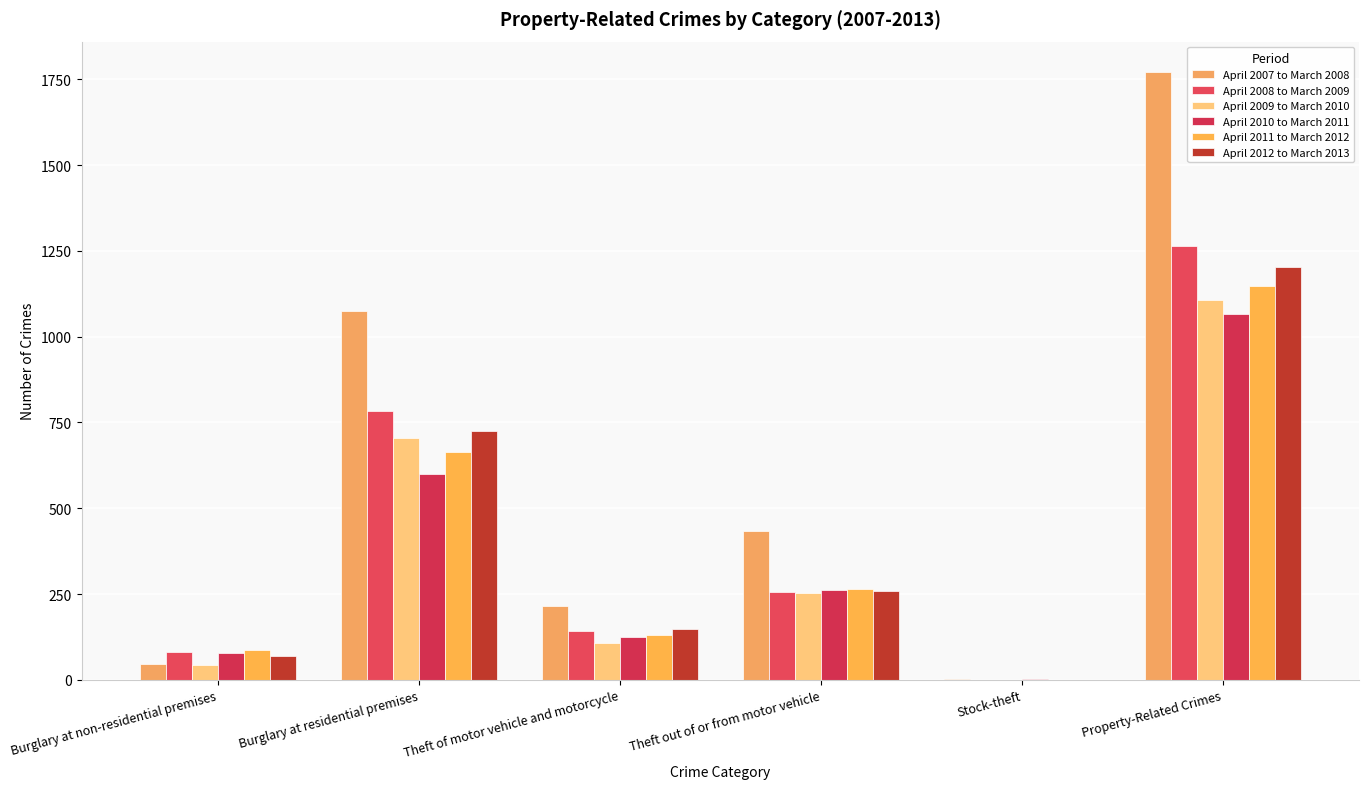

At which label does April 2011 to March 2012 first exceed 265?

Burglary at residential premises